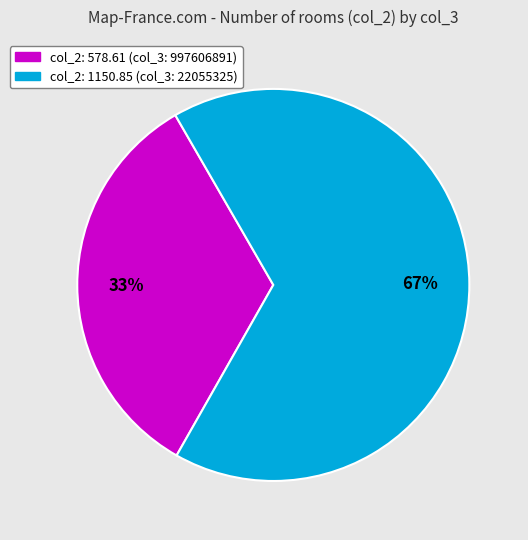

Does any single category account for the majority?

Yes